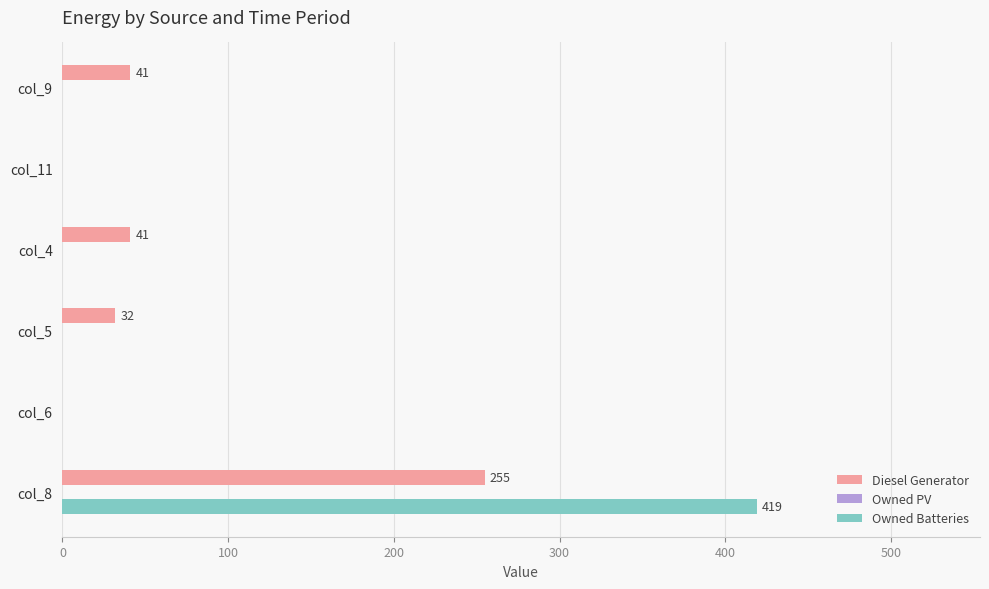

Between col_11 and col_8, which series saw the biggest shift?

Owned Batteries